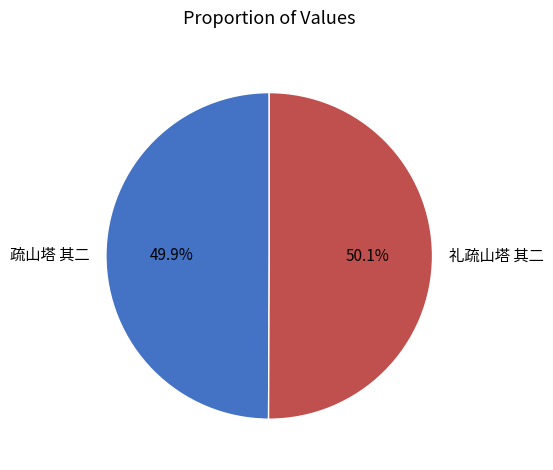

What portion of the pie excludes 礼疏山塔 其二?

49.9%